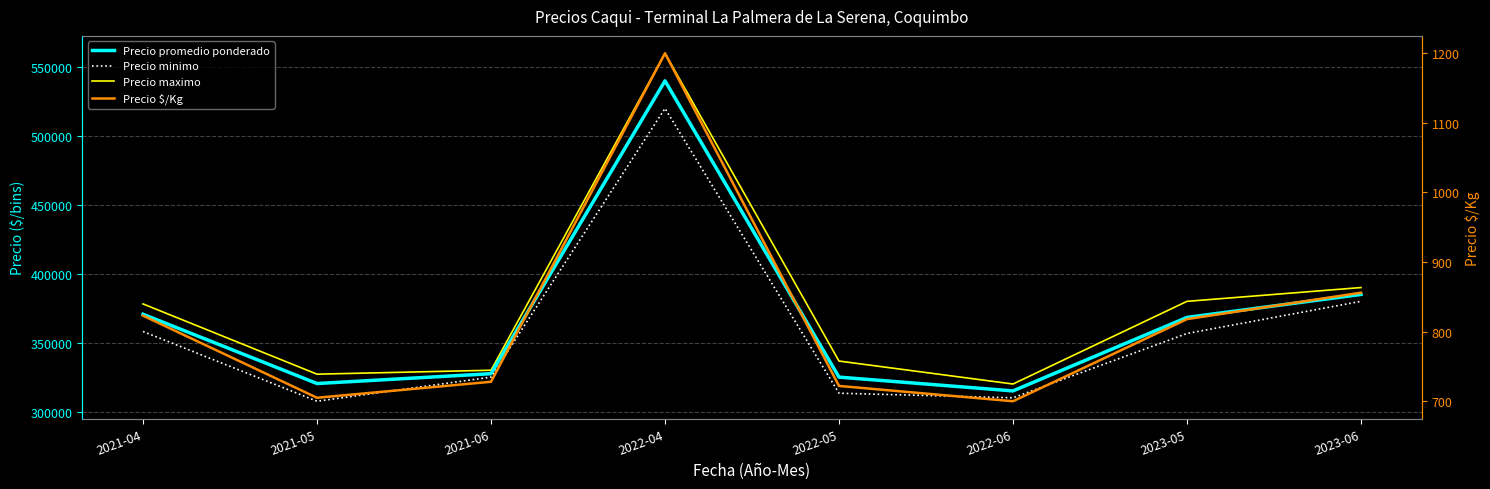

What is the maximum value shown in the chart?

560000